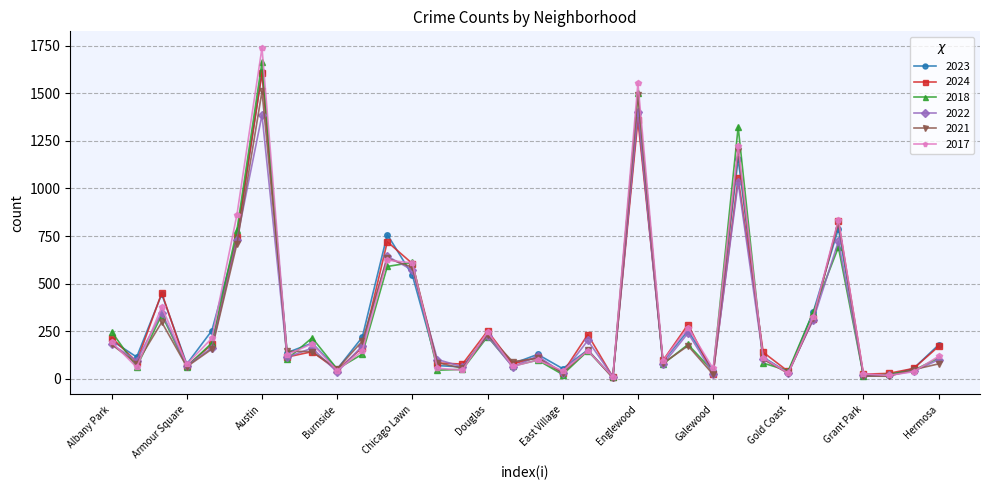

Which series has the largest range (max minus min)?

2017